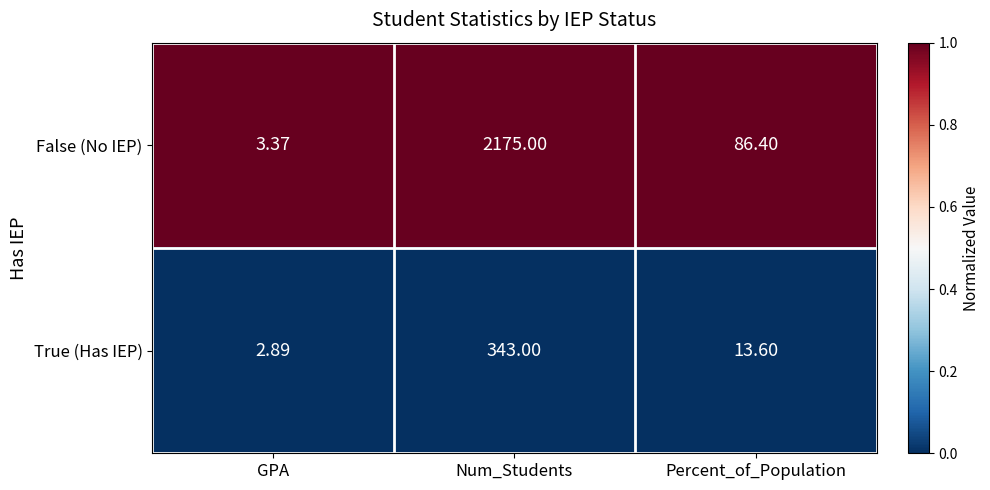

Between GPA and Percent_of_Population, which series saw the biggest shift?

False (No IEP)